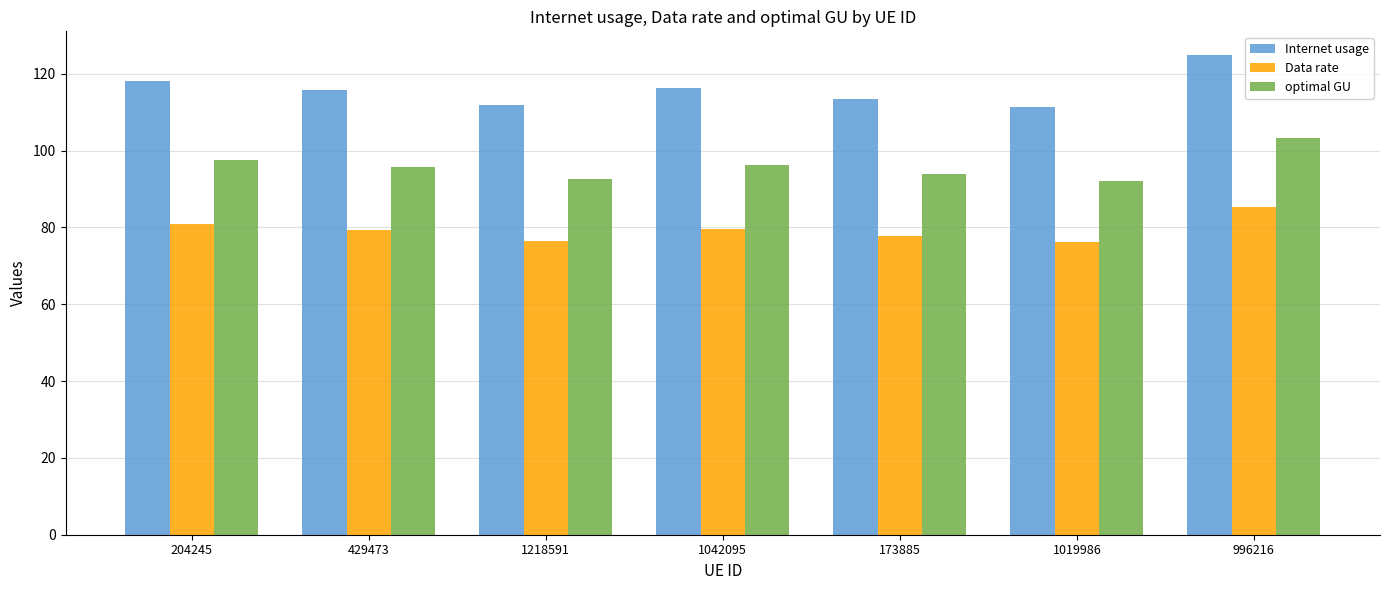

Is it true that Data rate equals 121.4 at 1019986?

False